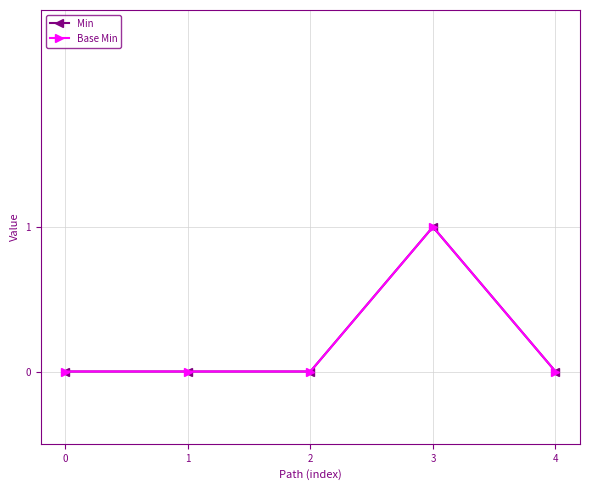

True or false: Min and Base Min cross at least once.

False